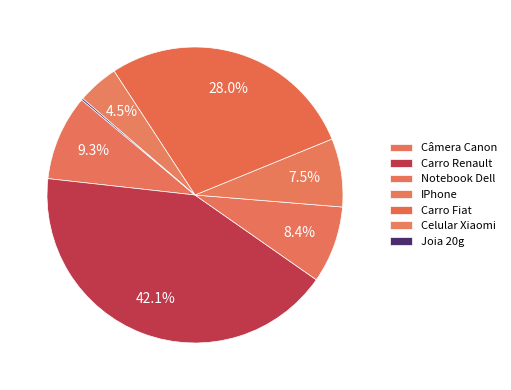

What percentage is the Câmera Canon slice, to the nearest percent?

9%